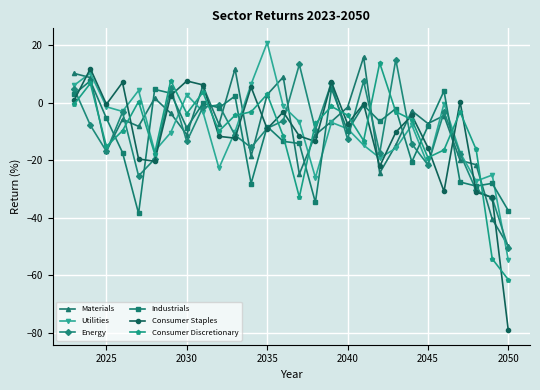

Which series has the largest range (max minus min)?

Consumer Staples